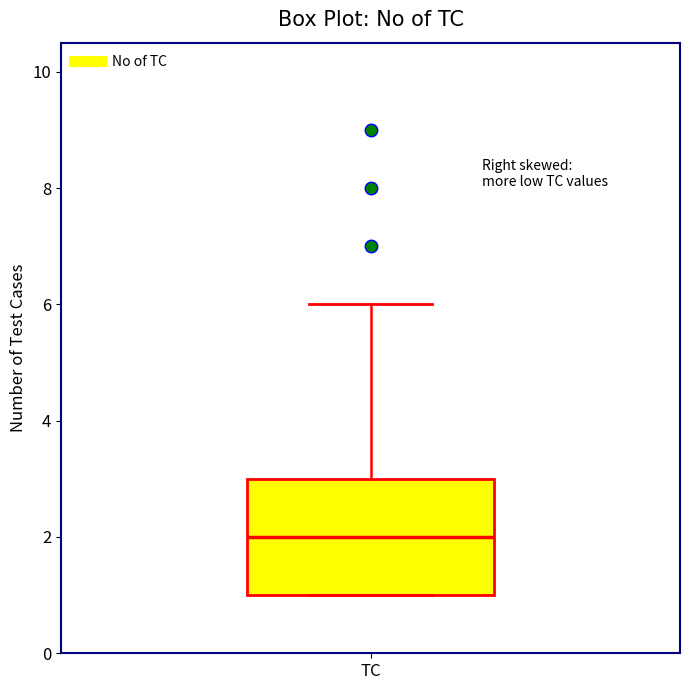

Read this box plot against the y-axis: the position of the median line, the range covered by the box, and the ends of both whiskers. The values are not printed on the chart, so give them approximately, as read against the axis.

median 2, box 1 to 3, whiskers 1 to 6